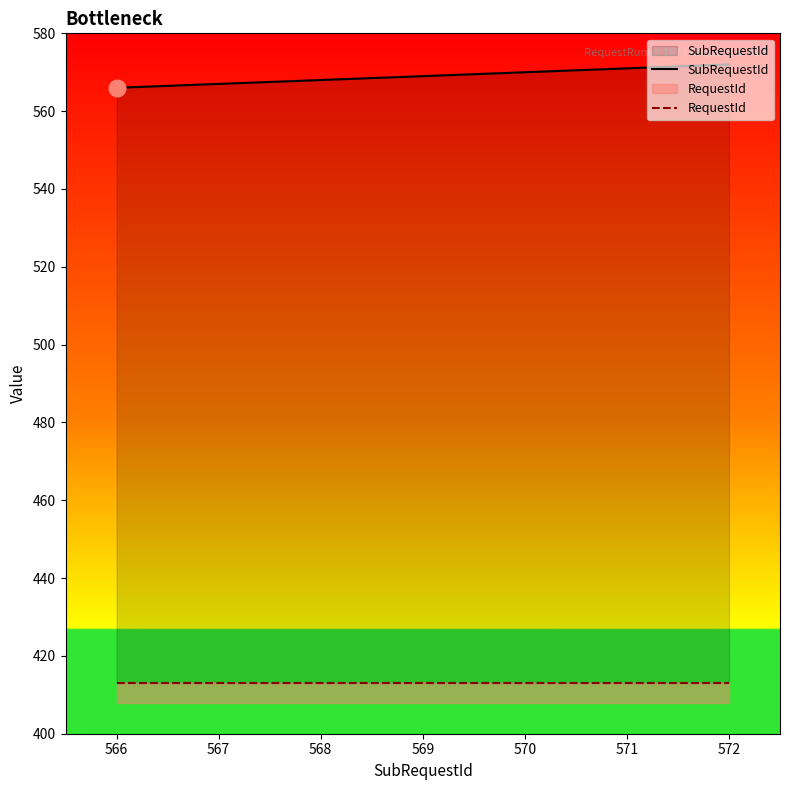

The value of RequestId at 570 is 5. True or false?

True